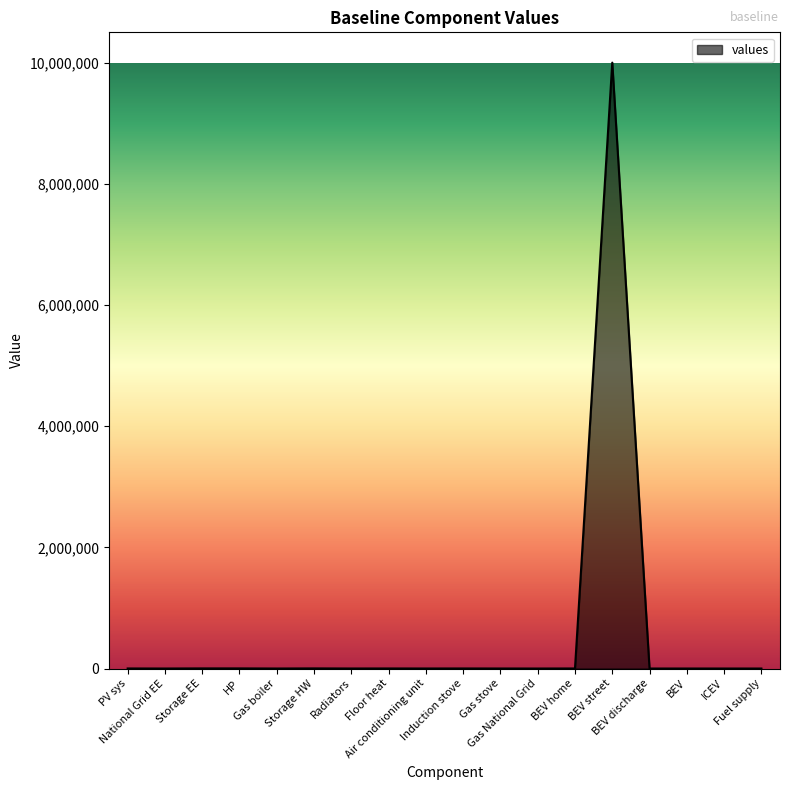

What is the maximum value shown in the chart?

10000000